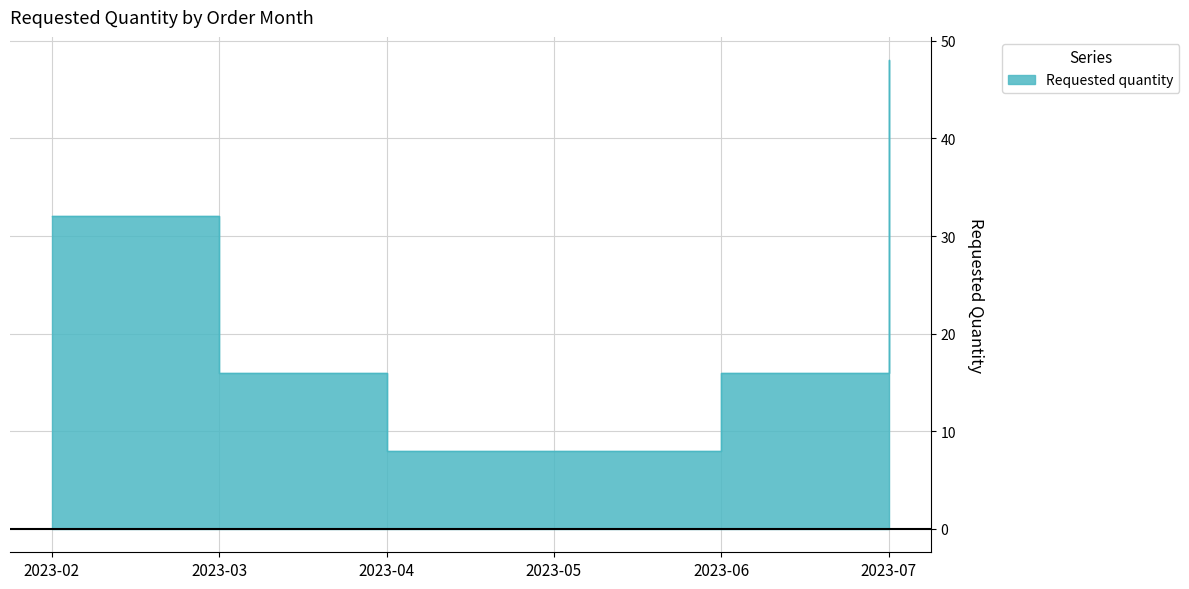

The chart shows a value of 48 at 2023-07. True or false?

True